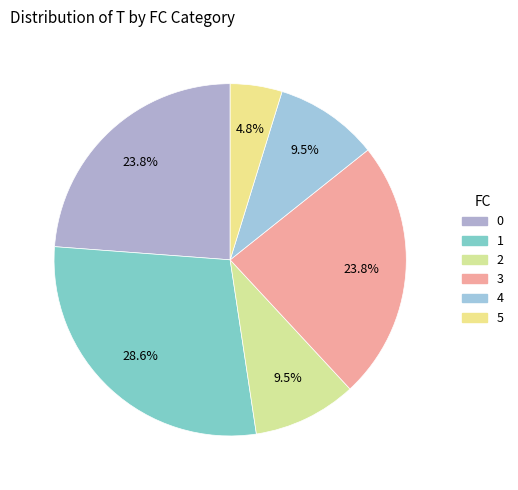

How many segments does this pie chart have?

6